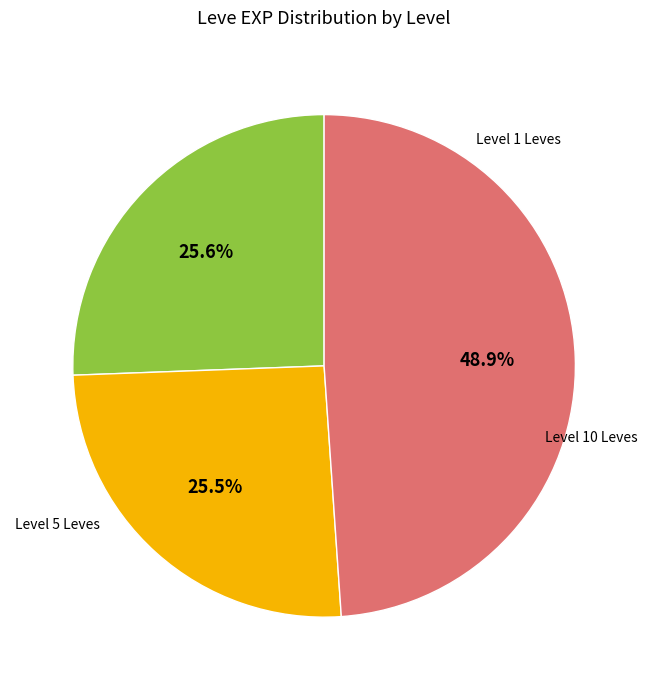

Is there a majority slice in this chart?

No